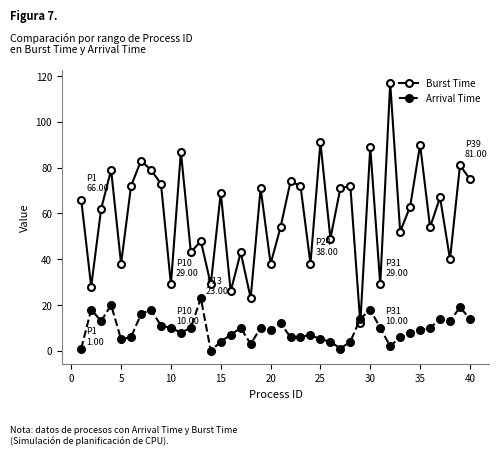

List the series in order of their overall mean, highest first.

Burst Time, Arrival Time